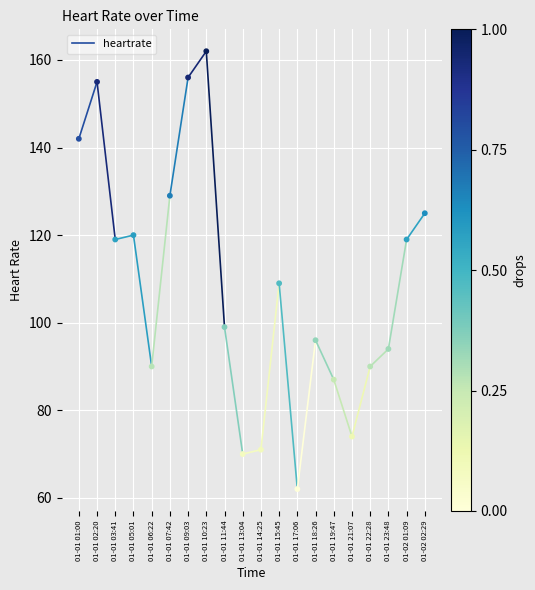

What Y value in the scatter plot is closest to 112?

109